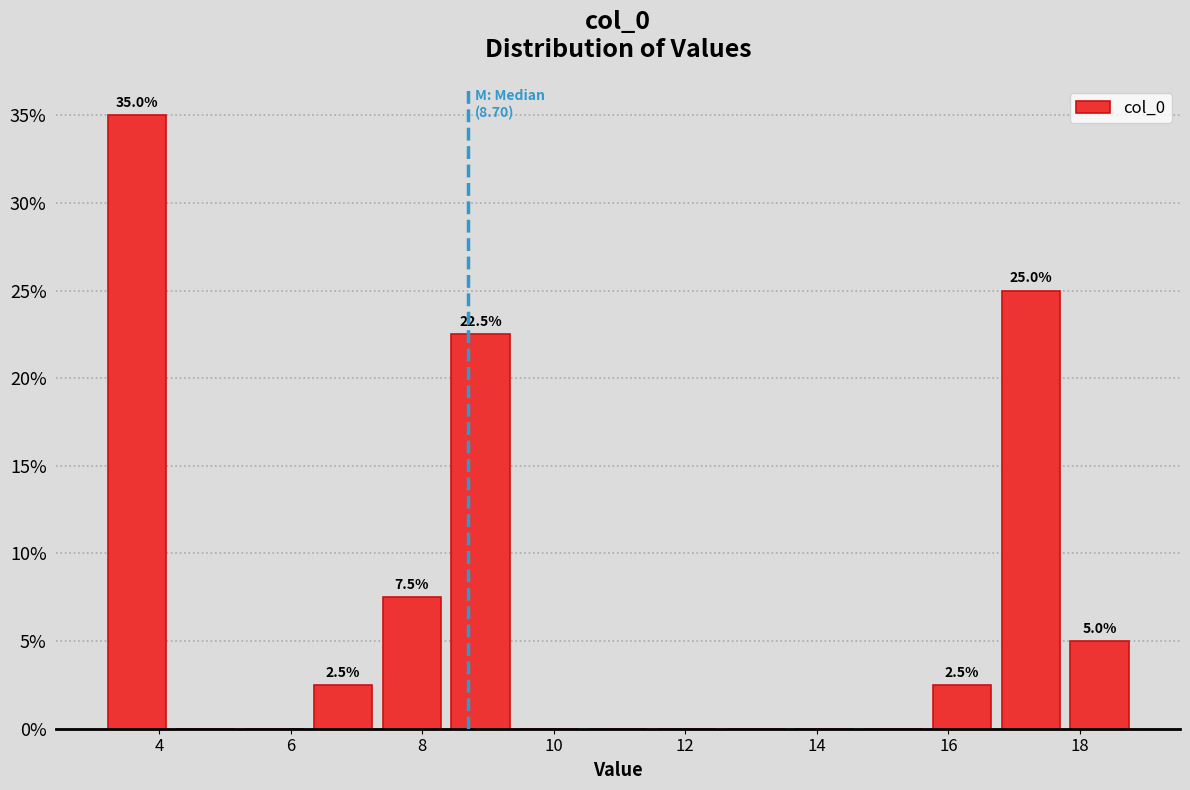

Which range on the x-axis has the tallest bar?

3.2 to 4.2